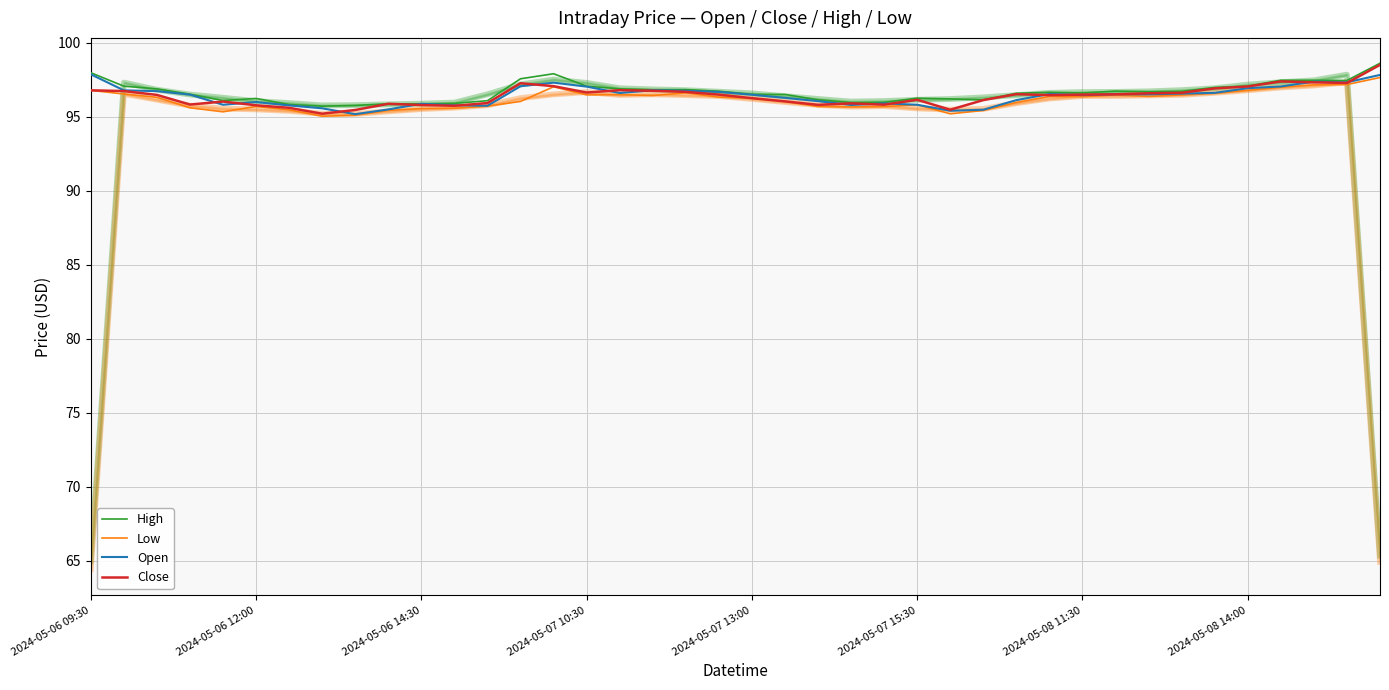

List the labels in order of High value, largest first.

39, 2024-05-06 09:30, 14, 13, 36, 37, 38, 35, 2024-05-06 12:00, 15, 34, 16, 2024-05-06 14:30, 18, 17, 31, 19, 33, 32, 29, 30, 28, 2024-05-07 10:30, 20, 21, 25, 2024-05-07 15:30, 26, 22, 27, 2024-05-07 13:00, 12, 24, 23, 11, 9, 10, 2024-05-08 11:30, 8, 2024-05-08 14:00